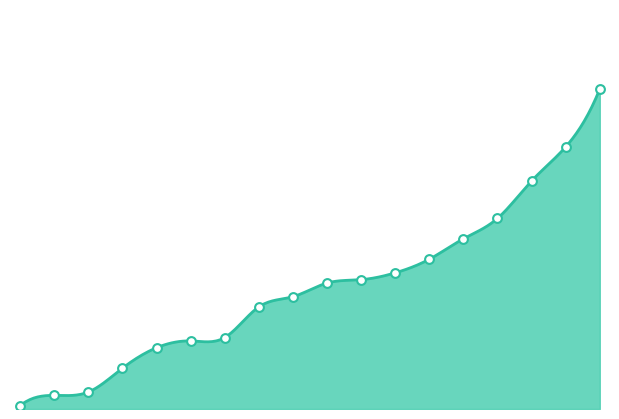

Which has a higher value, 18828446 or 18828418?

18828418